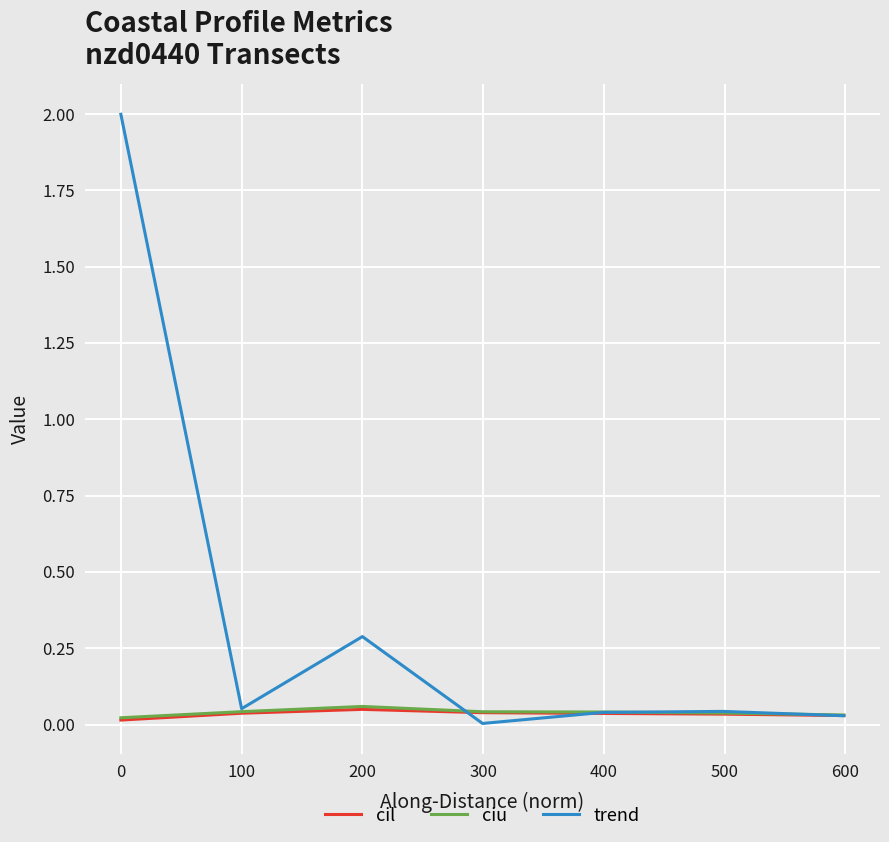

Which series has the largest total across all categories?

trend